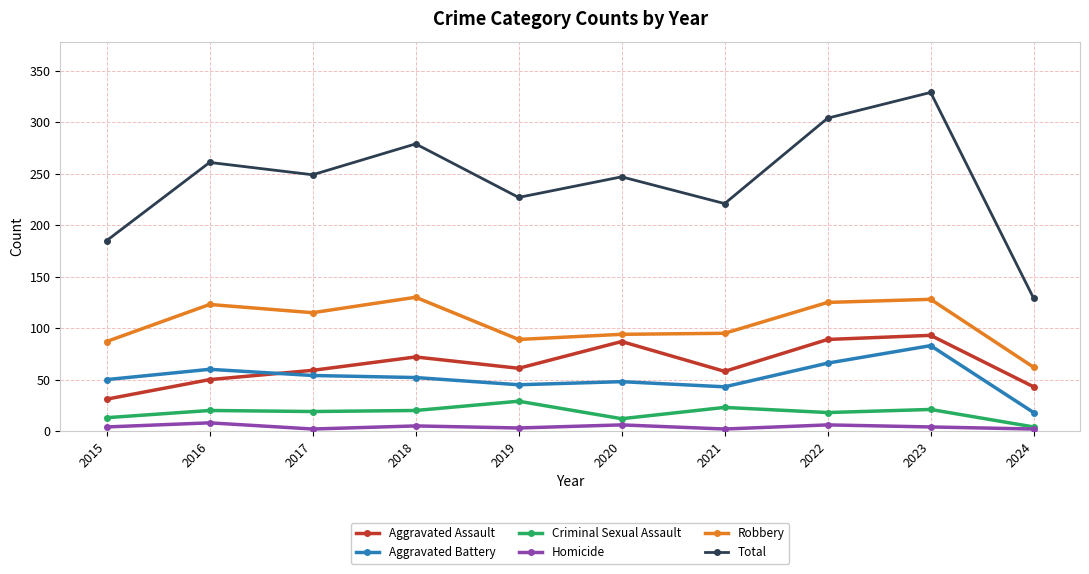

What is the maximum value for Criminal Sexual Assault?

29